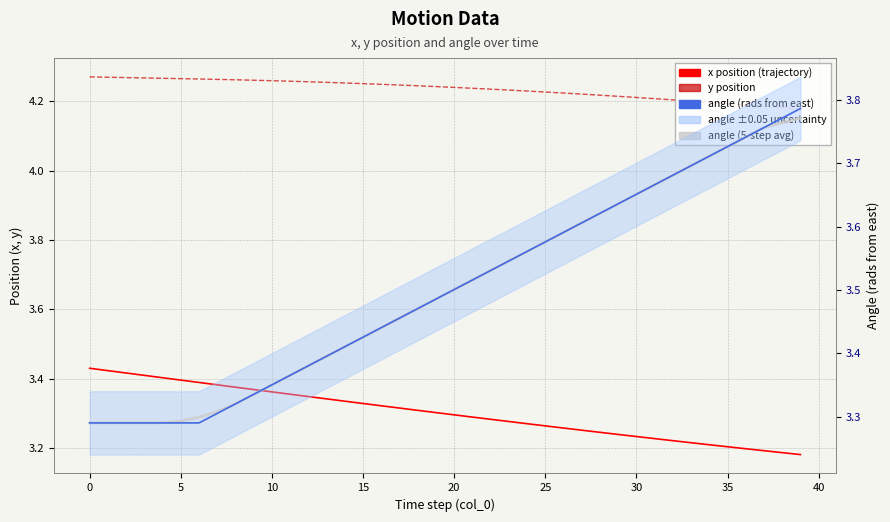

Between 40 and 17, which series saw the biggest shift?

angle (rads from east)